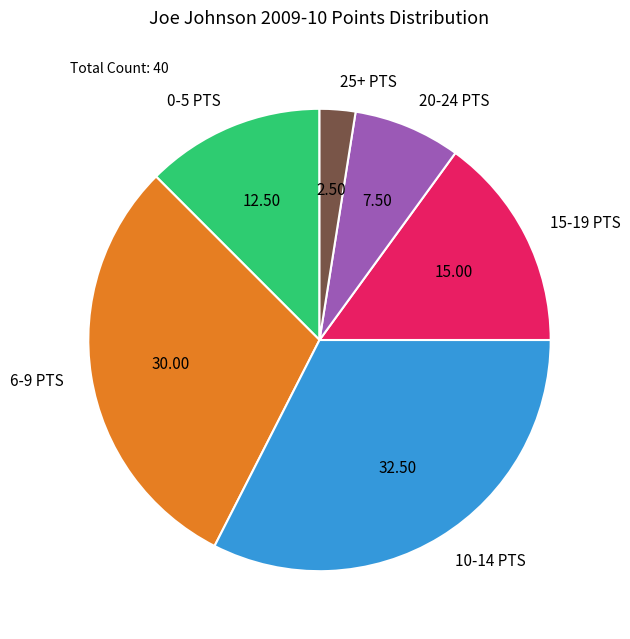

Count the number of slices in the pie.

6